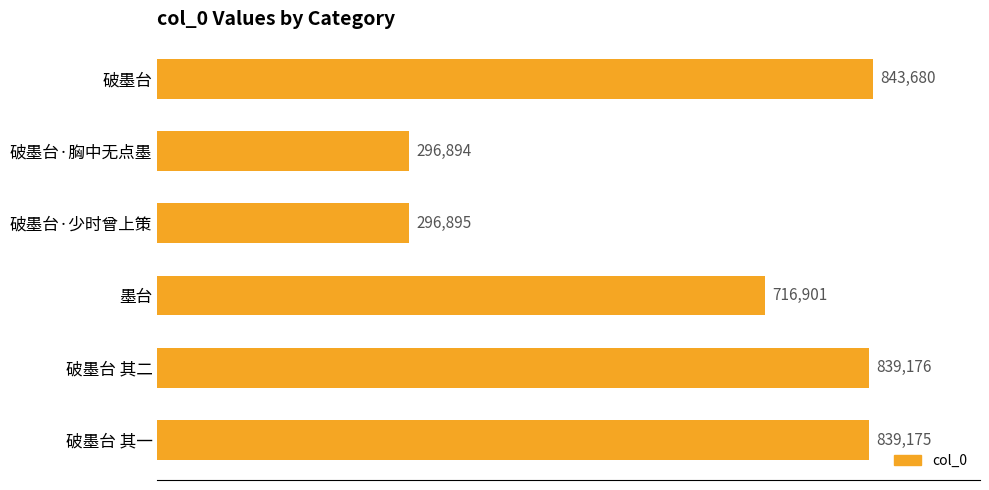

What is the change in value from 破墨台·胸中无点墨 to 墨台?

+420007